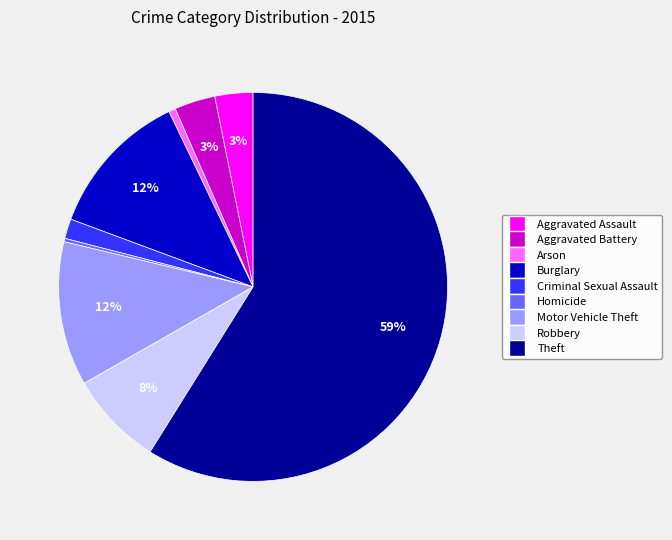

To the nearest percent, what is the difference between the largest and smallest slice percentages?

59%